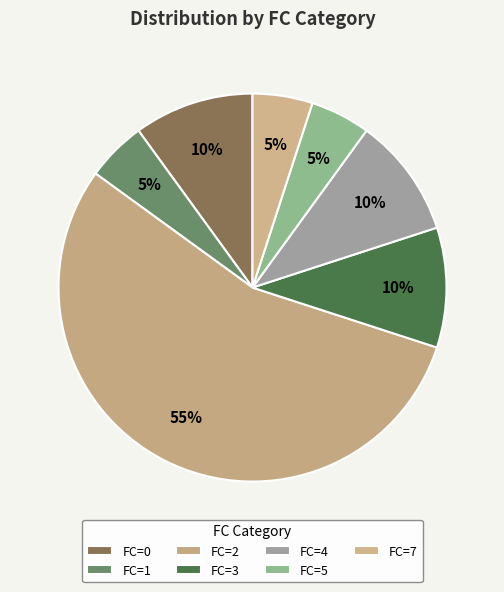

Which category has the biggest portion of the pie?

FC=2